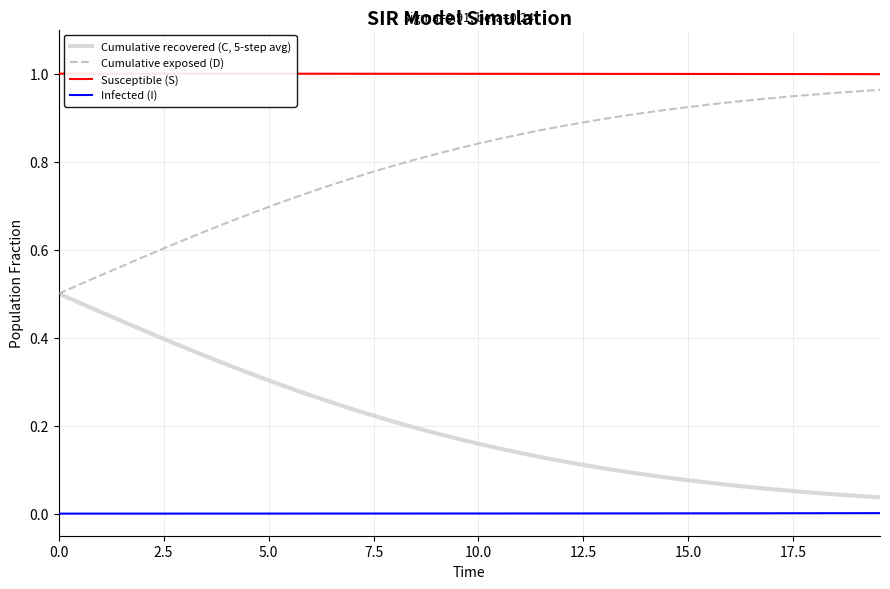

What are all the series names shown in the legend?

Cumulative recovered (C, 5-step avg), Cumulative exposed (D), Susceptible (S), Infected (I)